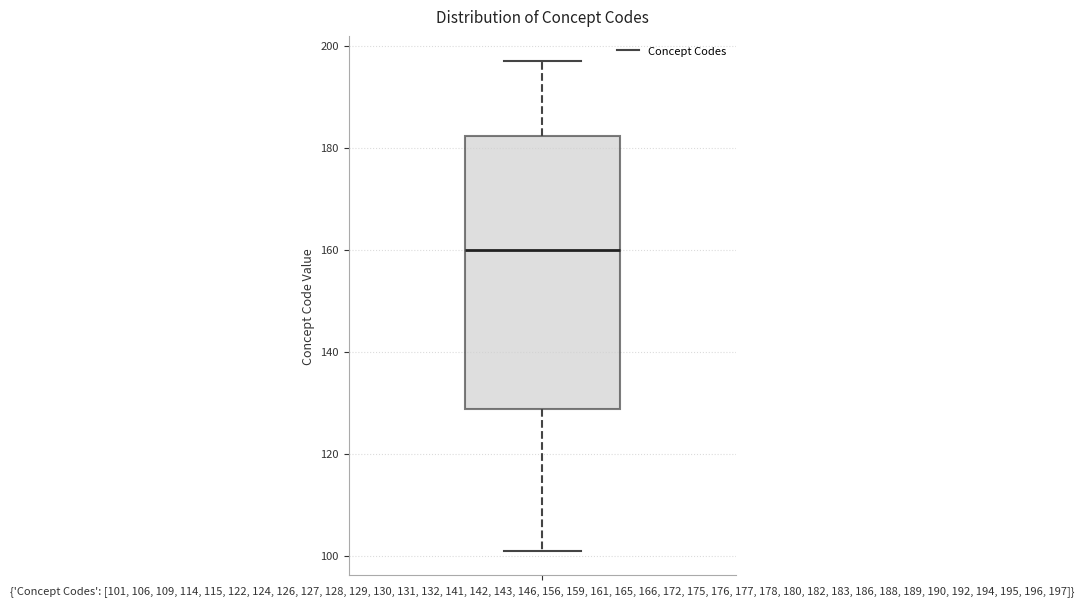

Read this box plot against the y-axis: the position of the median line, the range covered by the box, and the ends of both whiskers. The values are not printed on the chart, so give them approximately, as read against the axis.

median 160, box 128 to 182, whiskers 102 to 198